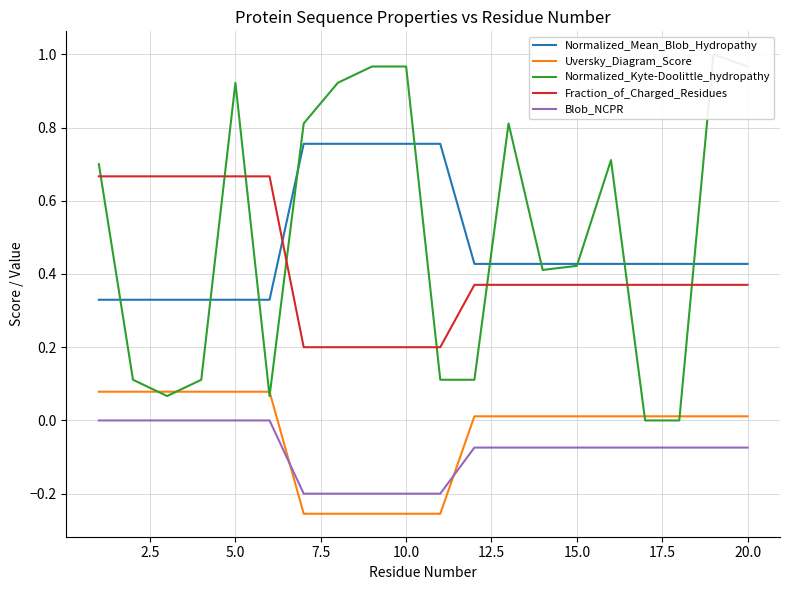

Reading left to right, transcribe all the data shown in this chart.

Normalized_Mean_Blob_Hydropathy: 0.3	0.3	0.3	0.3	0.3	0.3	0.8	0.8	0.8	0.8	0.8	0.4	0.4	0.4	0.4	0.4	0.4	0.4	0.4	0.4
Uversky_Diagram_Score: 0.1	0.1	0.1	0.1	0.1	0.1	-0.3	-0.3	-0.3	-0.3	-0.3	0.0	0.0	0.0	0.0	0.0	0.0	0.0	0.0	0.0
Normalized_Kyte-Doolittle_hydropathy: 0.7	0.1	0.1	0.1	0.9	0.1	0.8	0.9	1.0	1.0	0.1	0.1	0.8	0.4	0.4	0.7	0.0	0.0	1.0	1.0
Fraction_of_Charged_Residues: 0.7	0.7	0.7	0.7	0.7	0.7	0.2	0.2	0.2	0.2	0.2	0.4	0.4	0.4	0.4	0.4	0.4	0.4	0.4	0.4
Blob_NCPR: 0.0	0.0	0.0	0.0	0.0	0.0	-0.2	-0.2	-0.2	-0.2	-0.2	-0.1	-0.1	-0.1	-0.1	-0.1	-0.1	-0.1	-0.1	-0.1